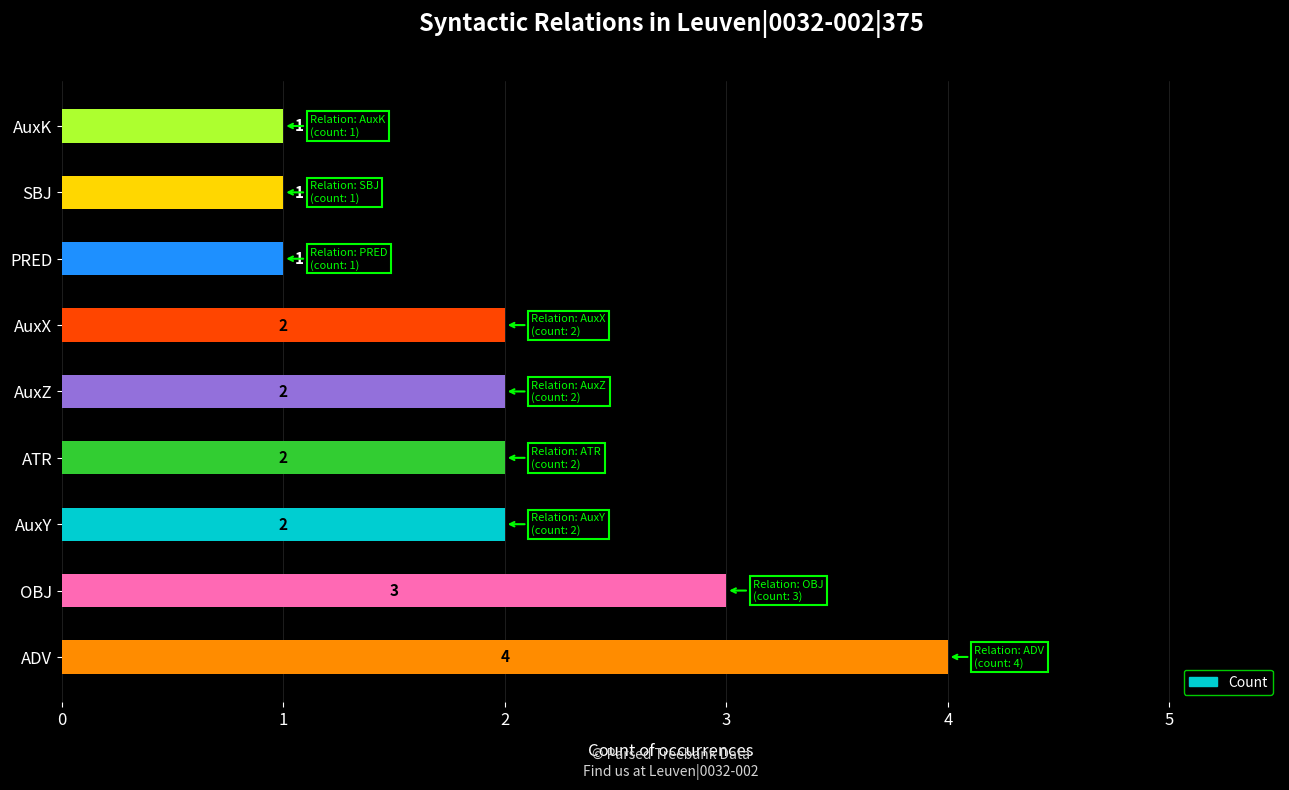

What is the greatest value displayed?

4